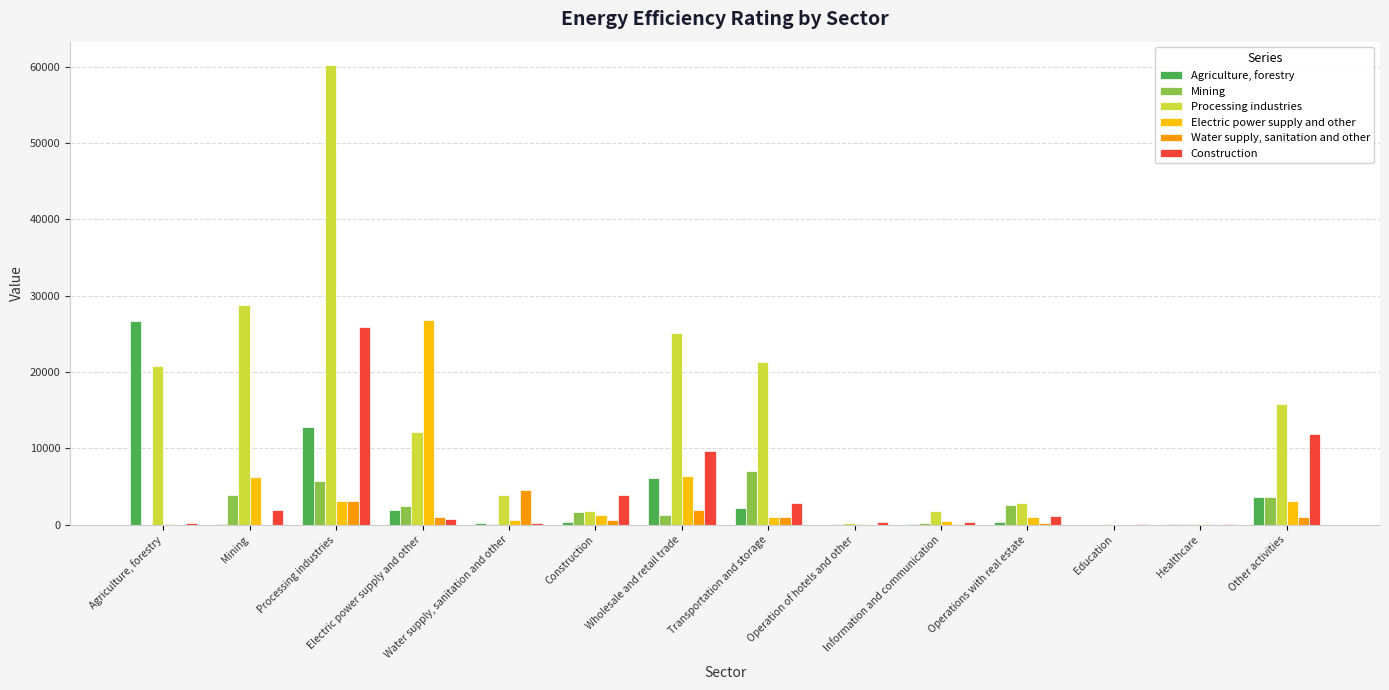

What is the sum of the Processing industries values at Wholesale and retail trade and Agriculture, forestry?

45998.5